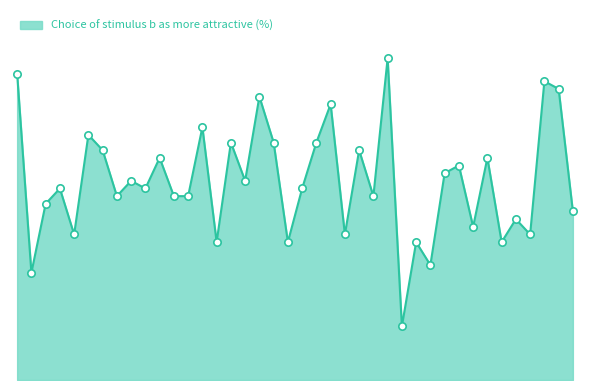

Is this an area chart (filled region under the line)?

Yes